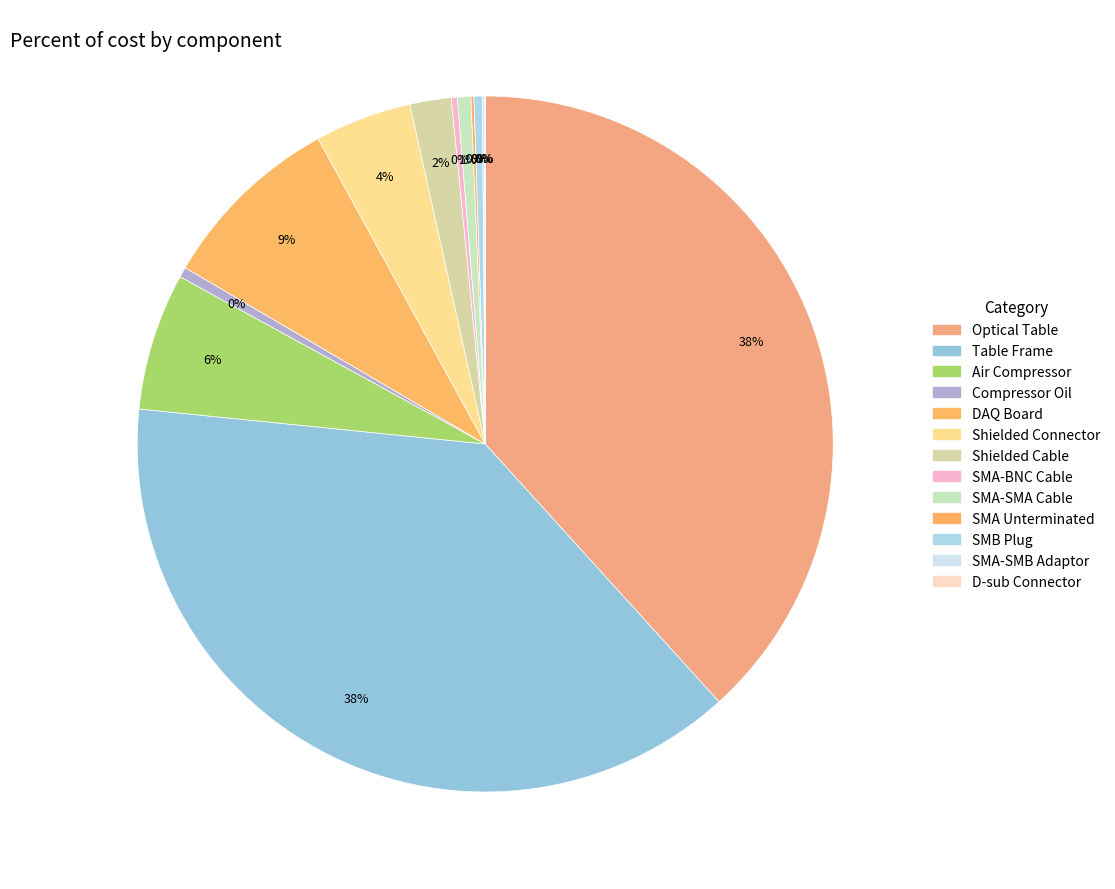

What percentage is the Shielded Cable slice, to the nearest percent?

2%